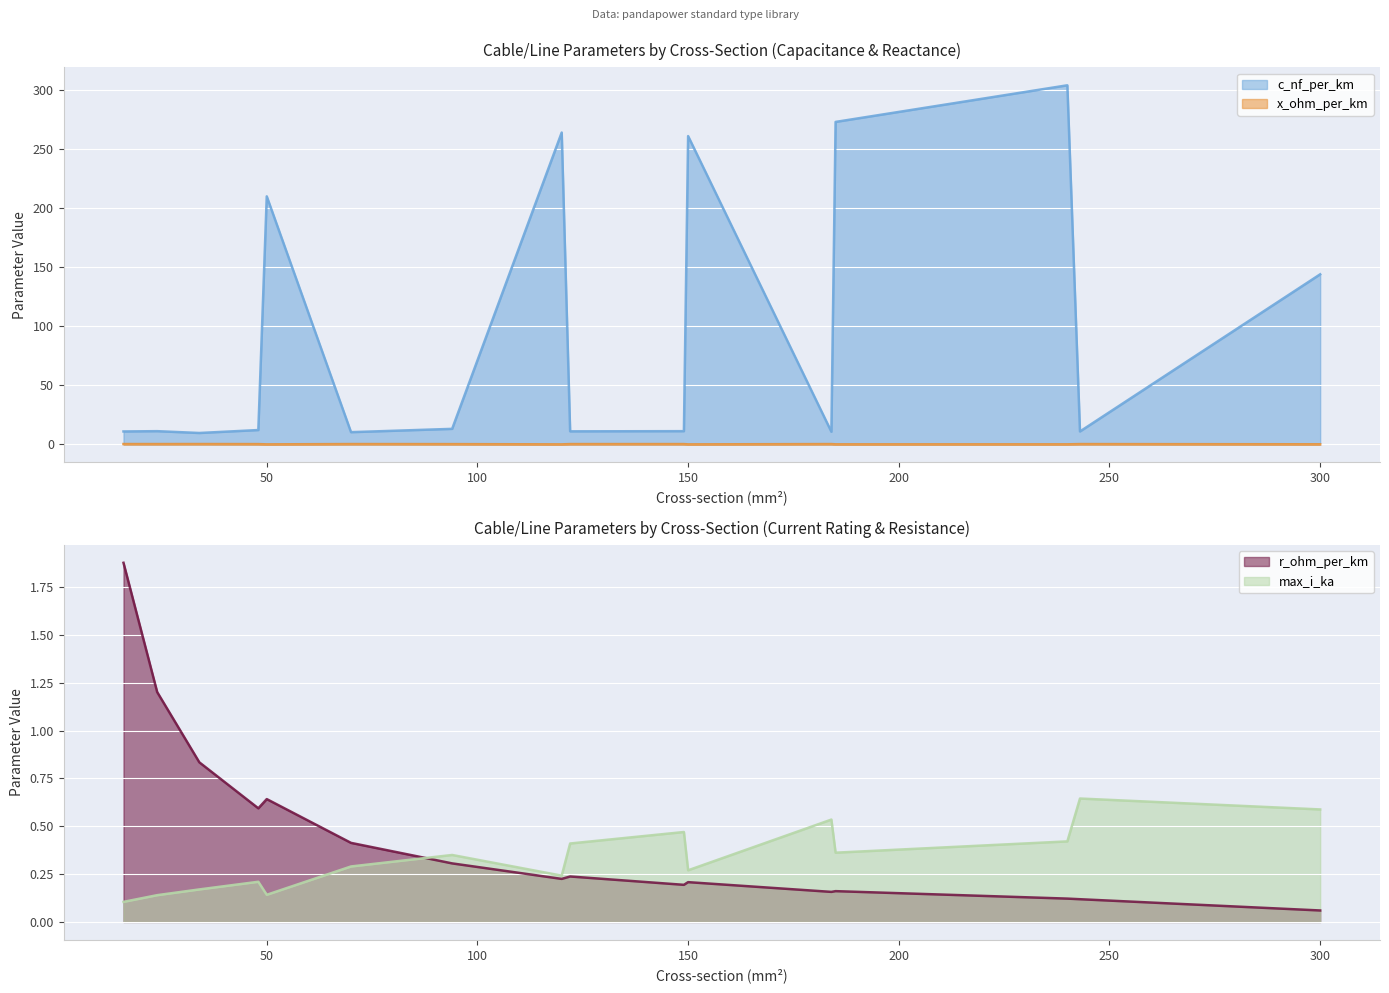

What is the difference between the second highest and second lowest values in the c_nf_per_km series?

262.6